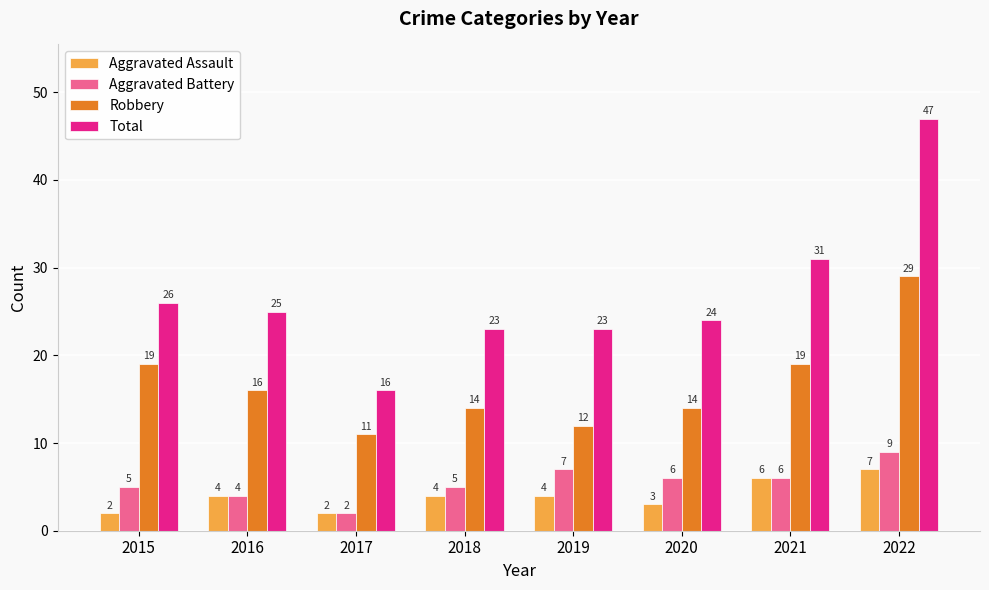

Which category has the lowest value in the Total series?

2017